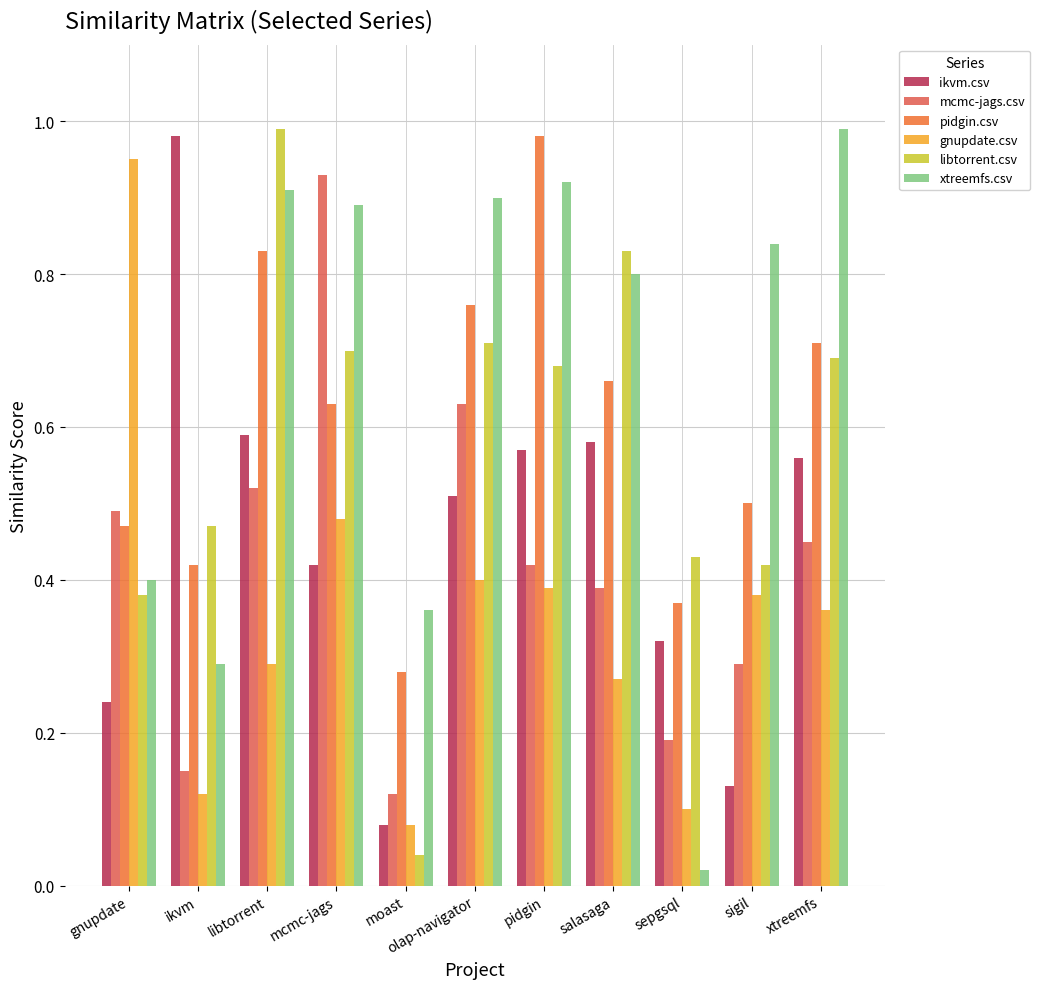

True or false: mcmc-jags.csv has a value of 0.2 at pidgin.

False